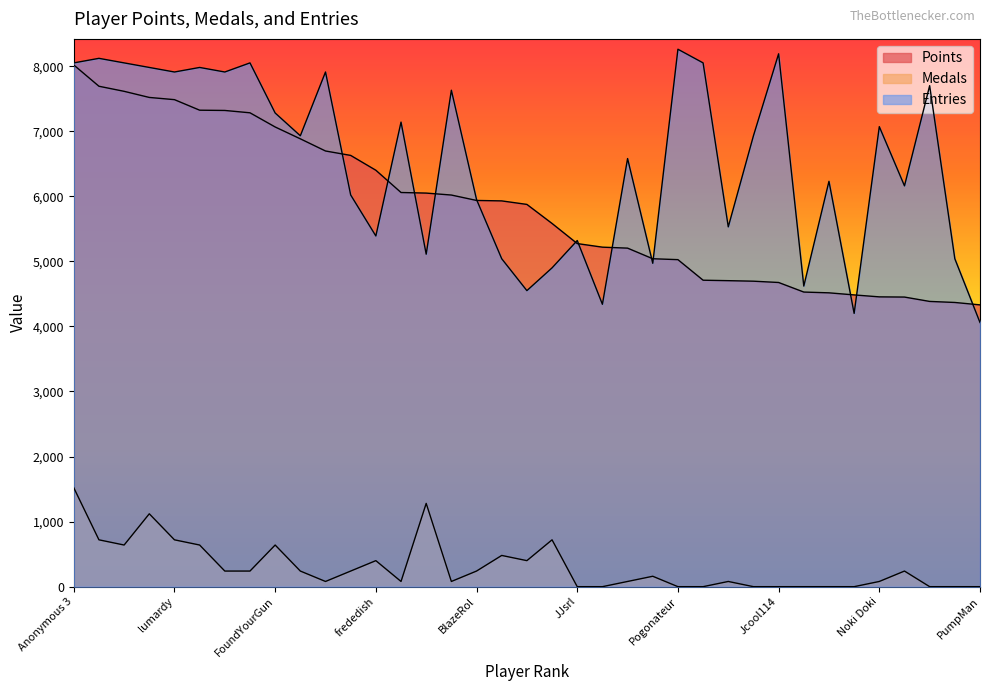

Rank the categories by Medals value from lowest to highest.

JJsrl, Skitch, Pogonateur, RSW, essbee, Jcool114, Anonymous 10, Danieru, Torcnein, peaches, Reed, PumpMan, Anonymous 6, shoutplenty, Switchmaster64, Pancakez, Jesteq, Noki Doki, Ipsen, Jpep, Despin, AverageTrey, nindiddeh, BlazeRol, SidedWilliams, frededish, Urbani, Weegee, Rimato13, Anonymous 5, FoundYourGun, Anonymous 4, lumardy, Inkstar, Fech, Jer, Anonymous 3